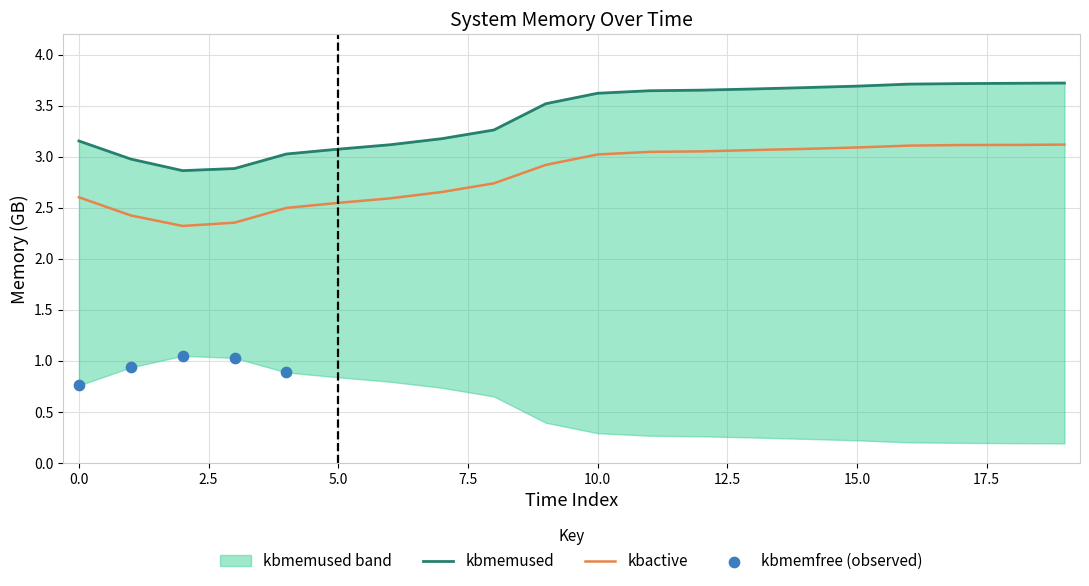

Which series contains the lowest Y value?

kbmemused